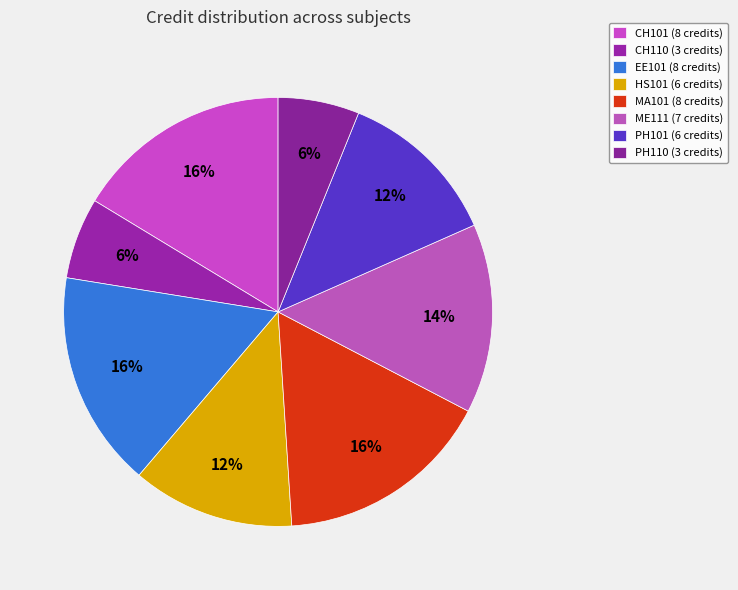

Which category has the biggest portion of the pie?

CH101